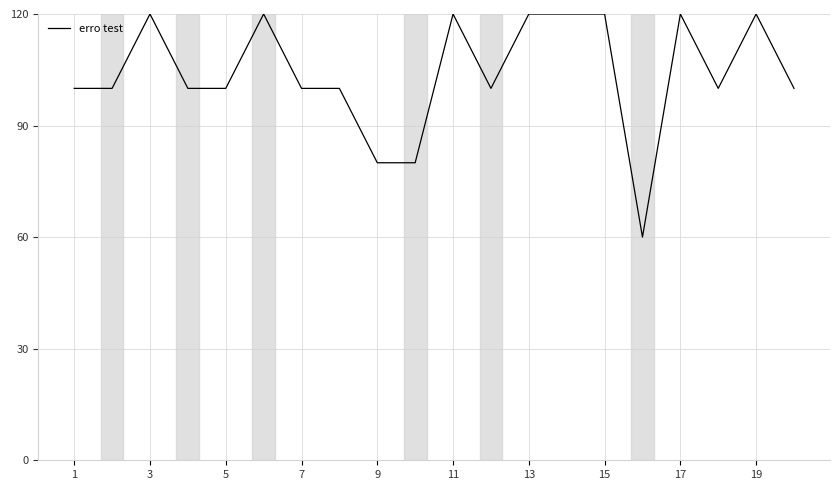

What is the maximum value shown in the chart?

120